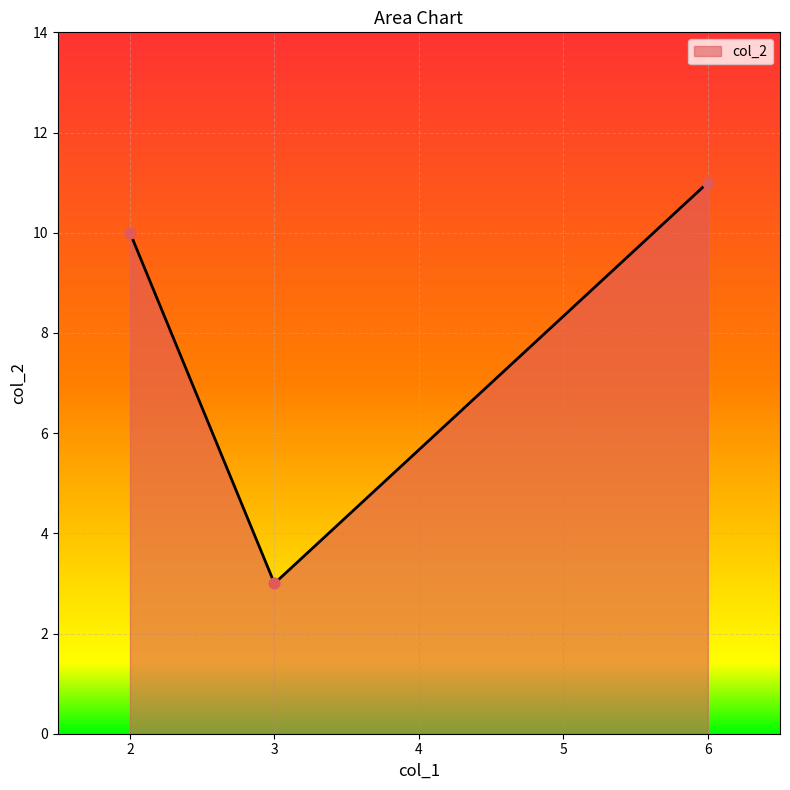

What is the change in value from 6 to 2?

-1